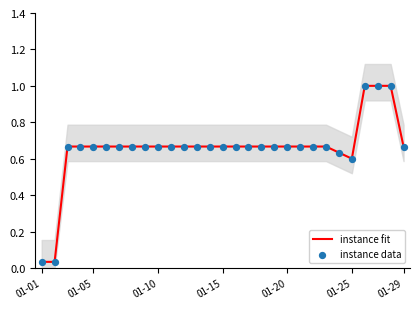

What is the total value across all series at 01-10?

1.3